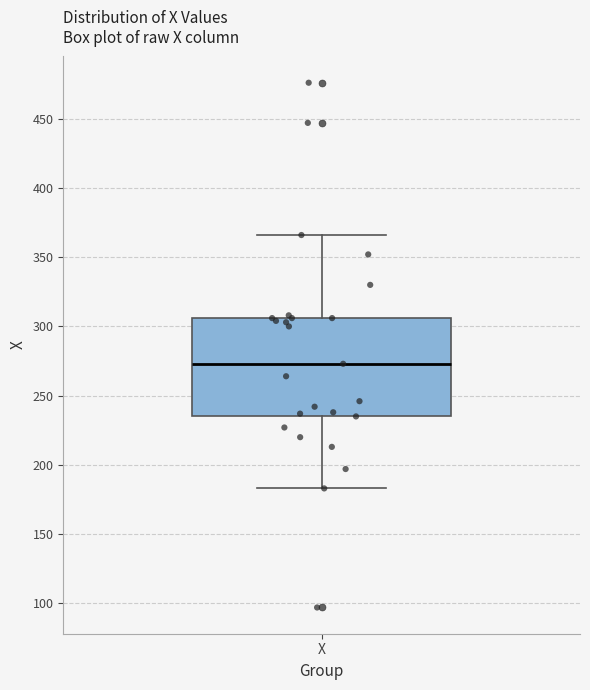

Read this box plot against the y-axis: the position of the median line, the range covered by the box, and the ends of both whiskers. The values are not printed on the chart, so give them approximately, as read against the axis.

median 275, box 235 to 305, whiskers 185 to 365